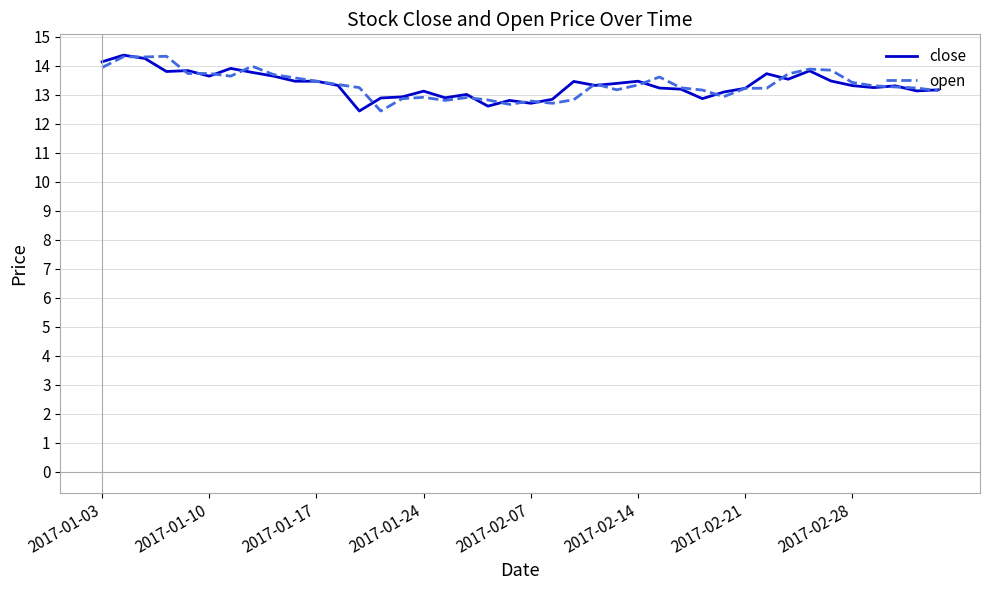

What is the greatest value displayed?

14.4